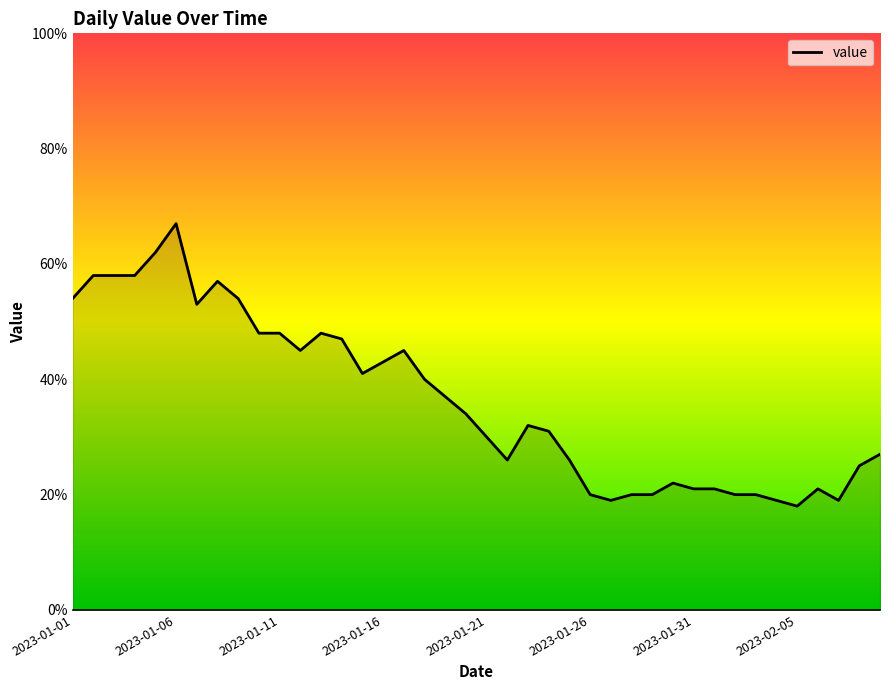

What is the greatest value displayed?

67